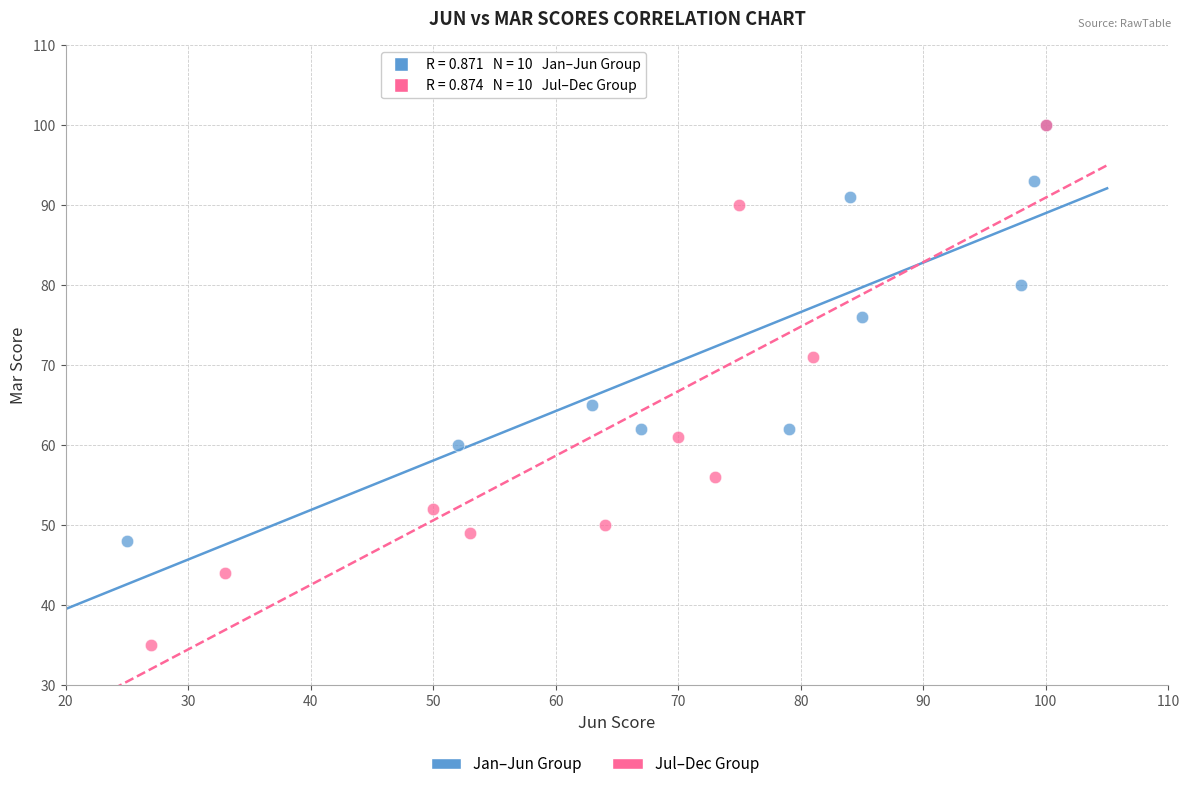

Which series has the widest spread of Y values?

Jul–Dec Group